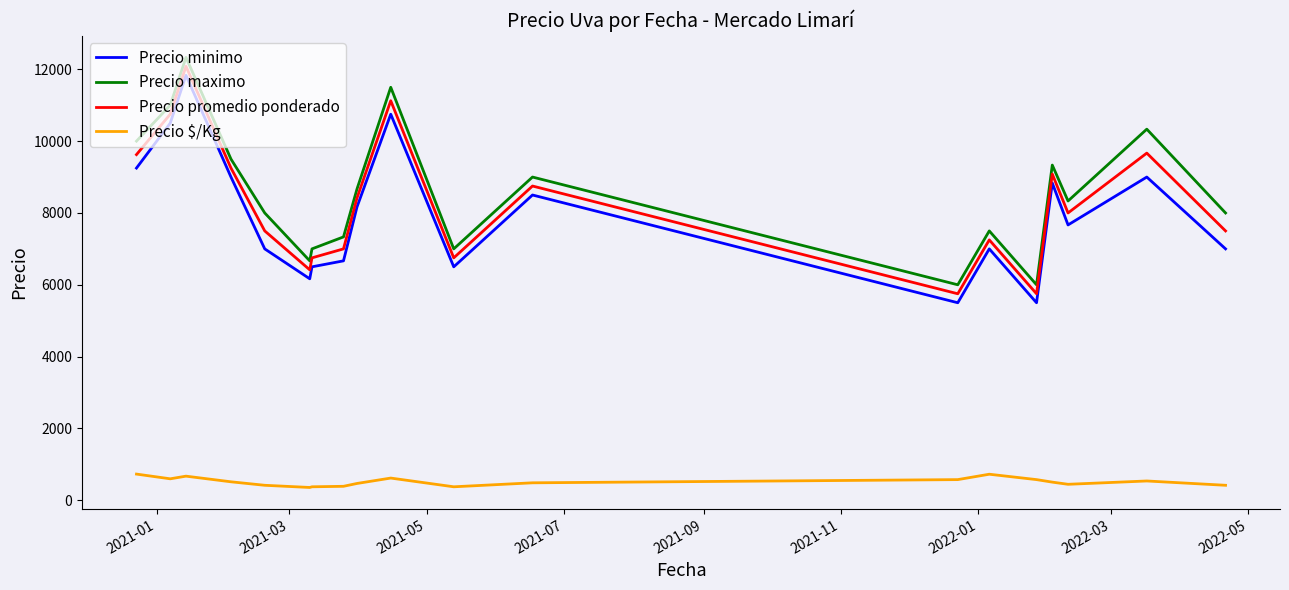

What is the minimum value for Precio promedio ponderado?

5750.0